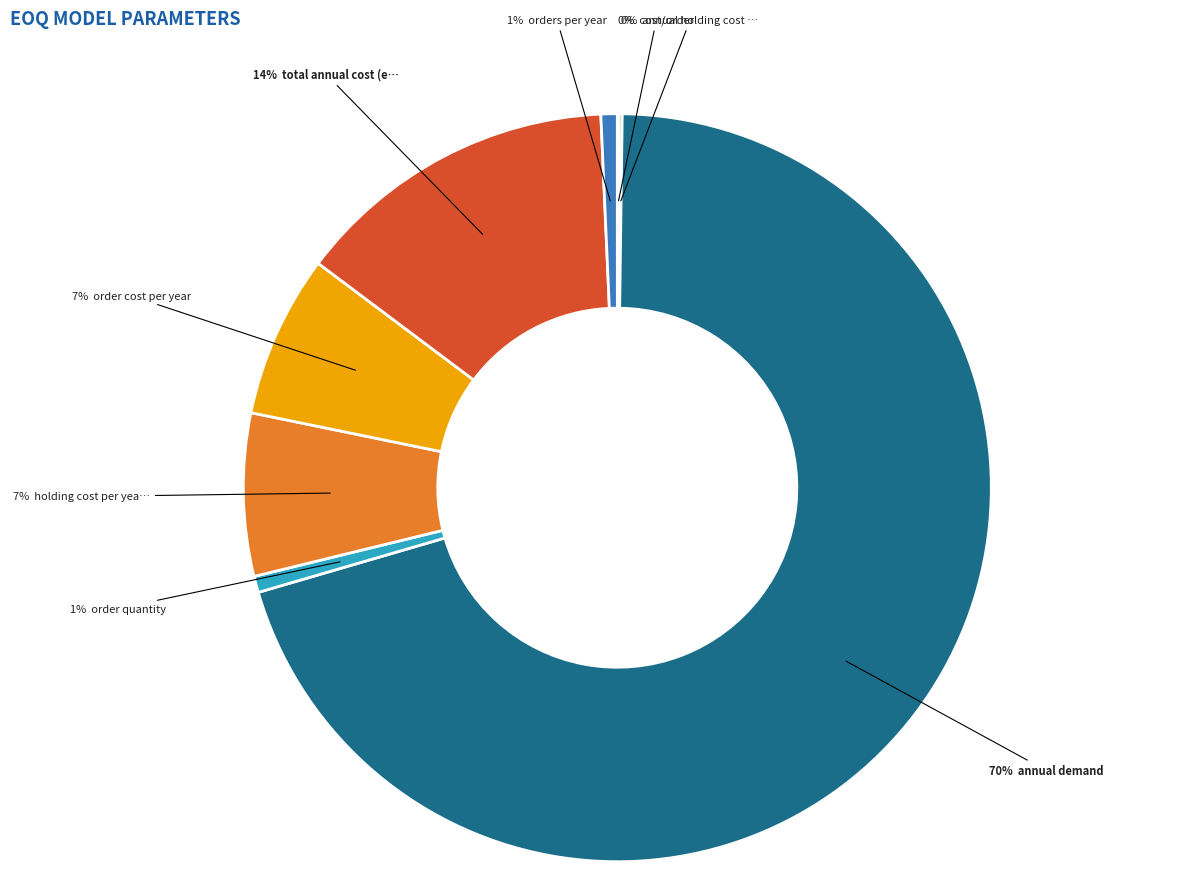

To the nearest percent, what is the difference between the largest and smallest slice percentages?

70%